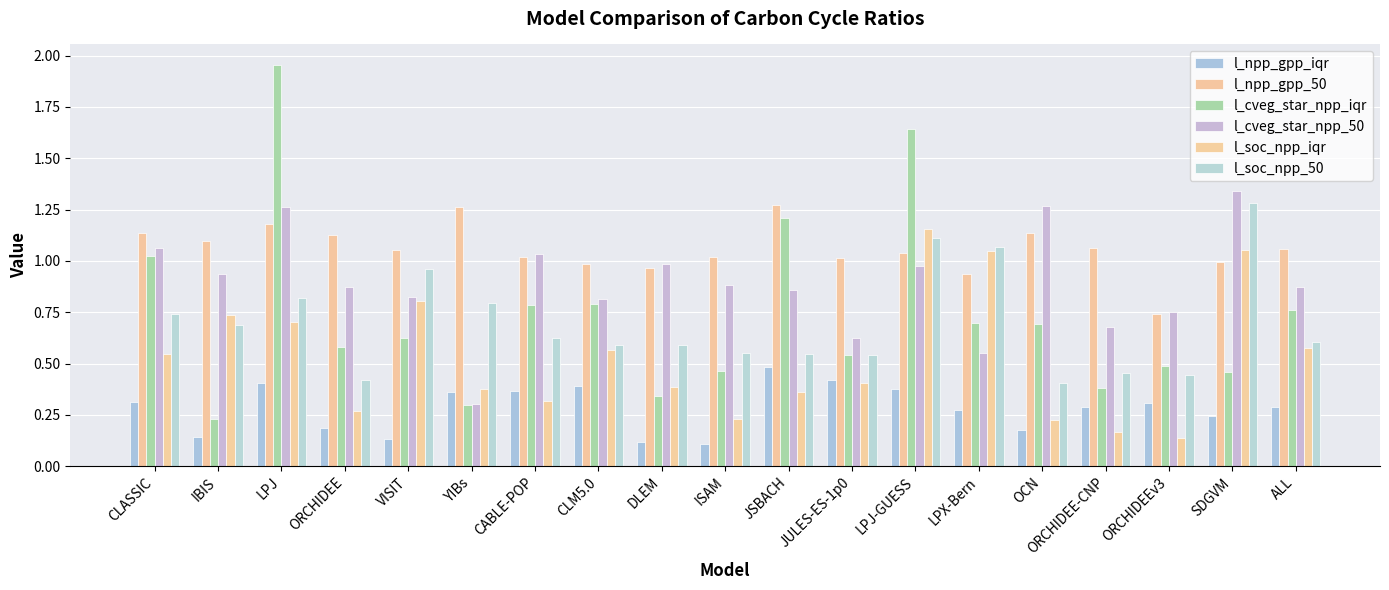

How many groups of bars are there?

19